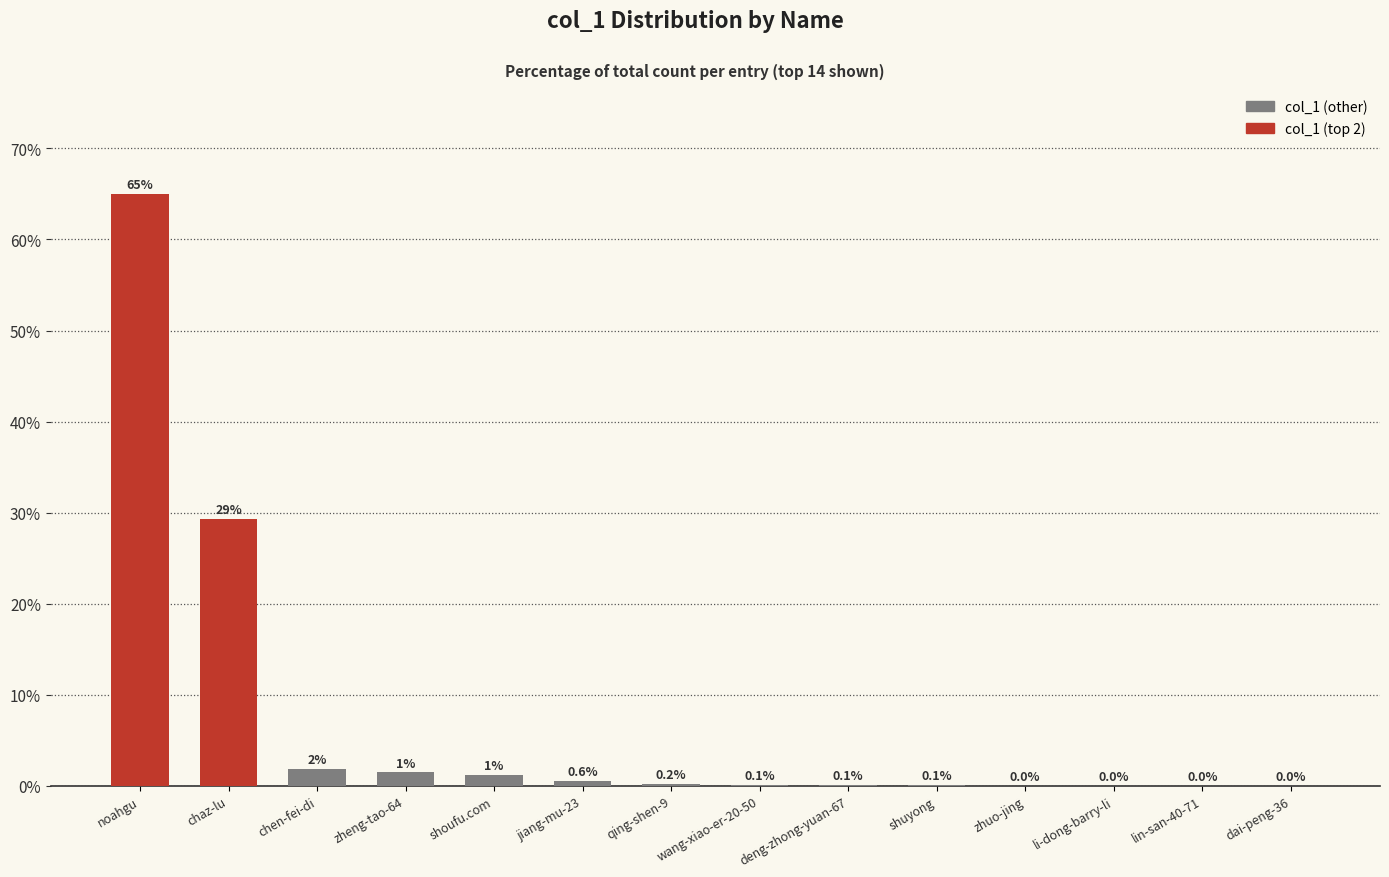

What is the maximum value shown in the chart?

65.0